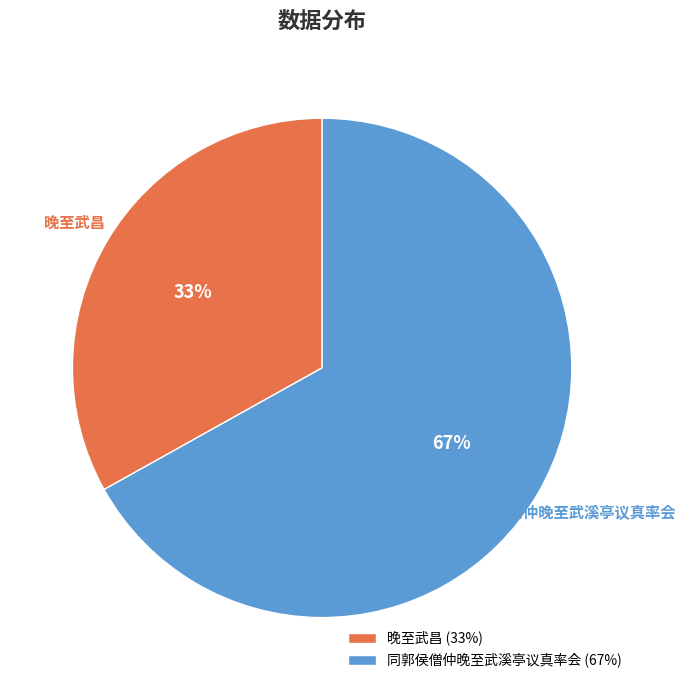

Which slice is the smallest?

晚至武昌